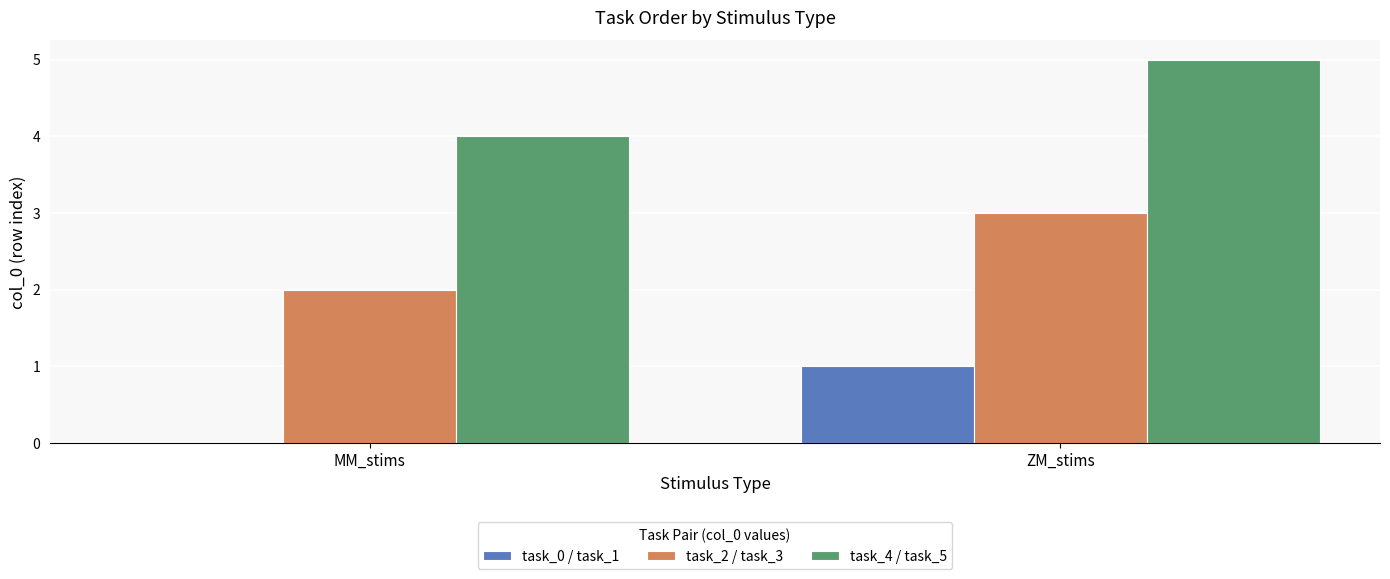

Read the task_4 / task_5 value at MM_stims.

4